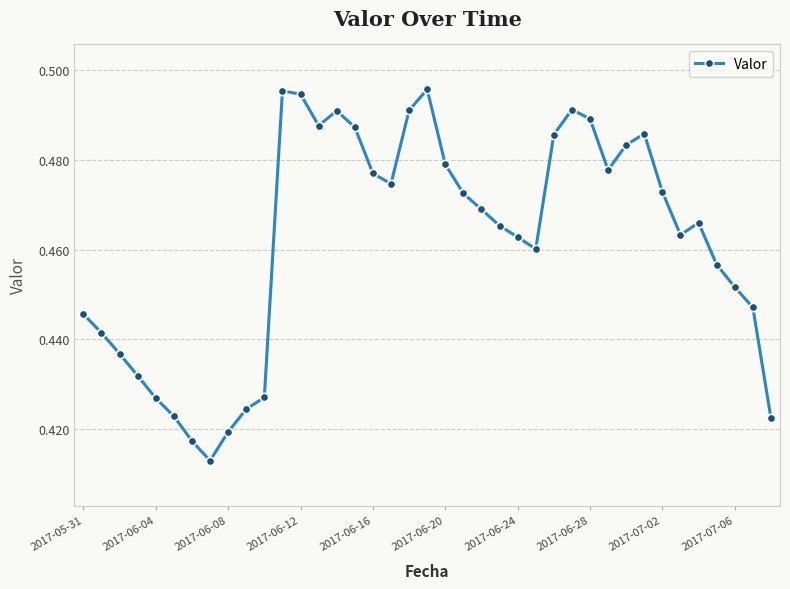

How many series are shown in this chart?

1